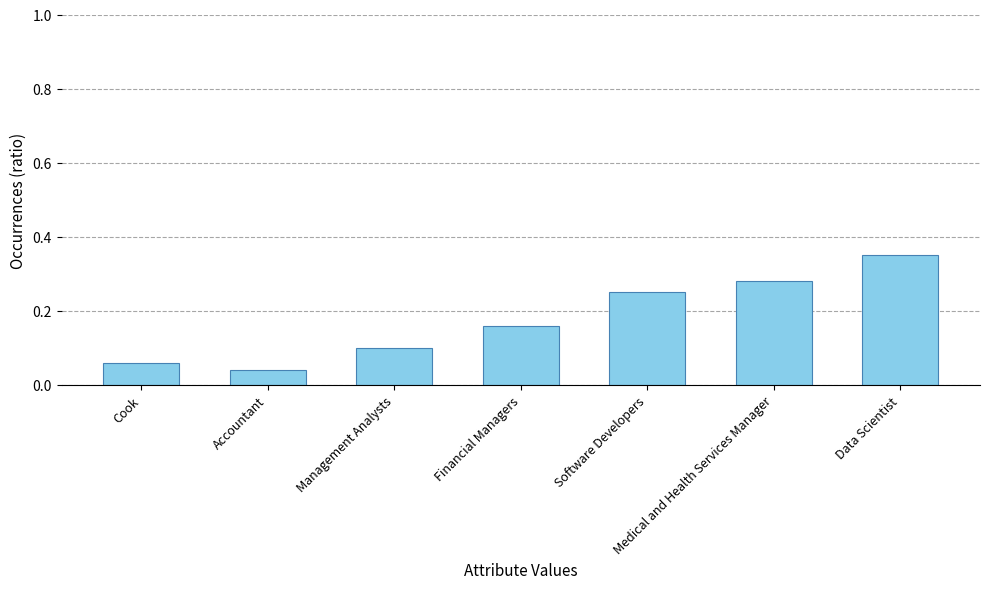

What is the sum of all values?

1.2